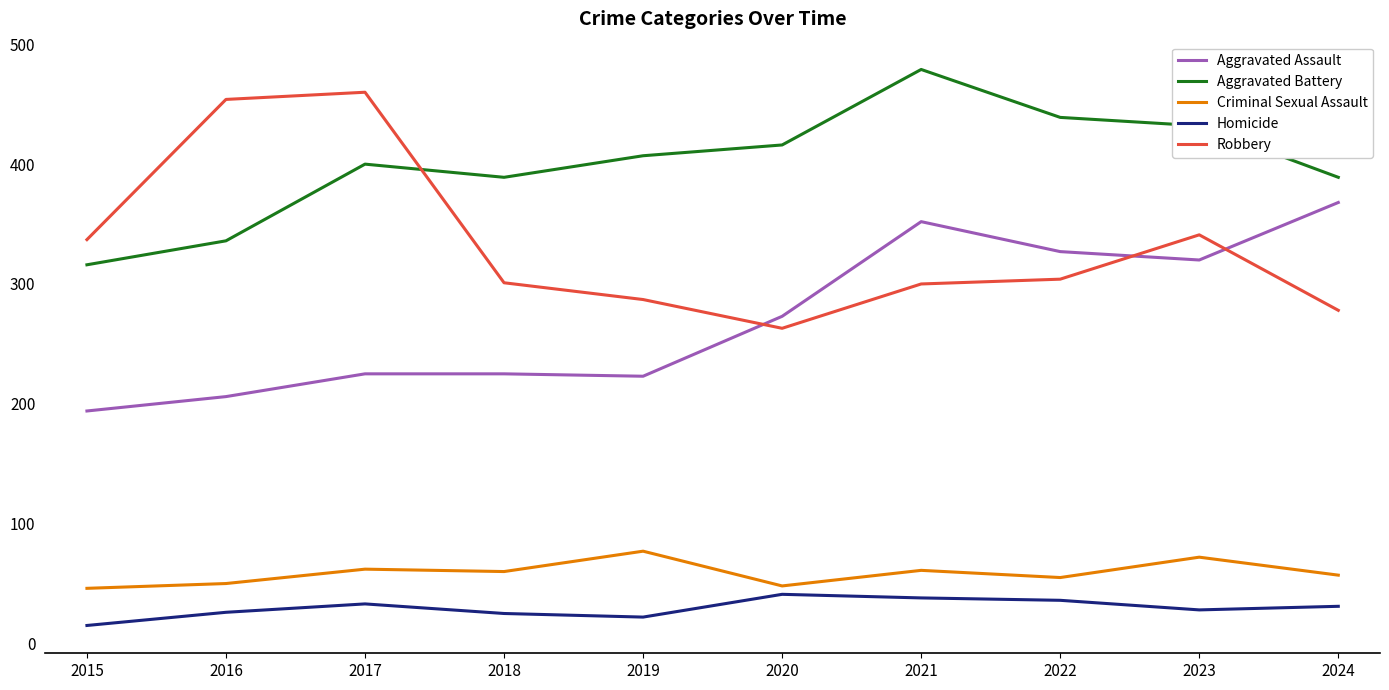

True or false: Criminal Sexual Assault and Aggravated Battery cross at least once.

False